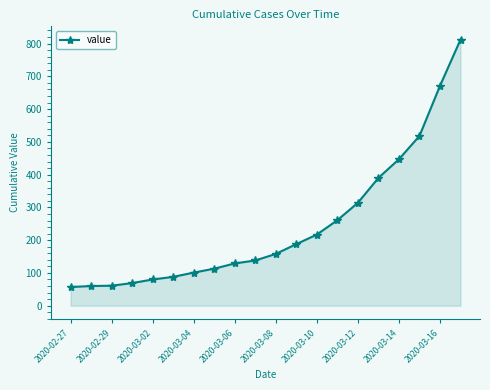

What is the difference between the second highest and second lowest values?

611